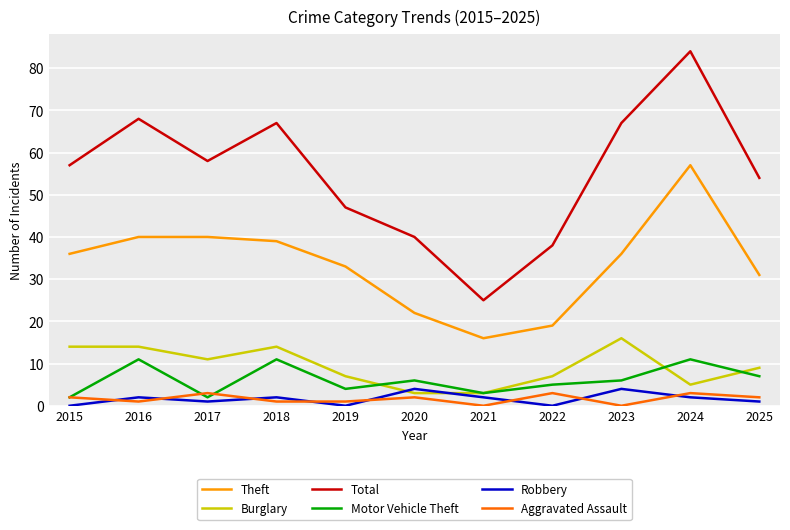

What is the total value across all series at 2023?

129